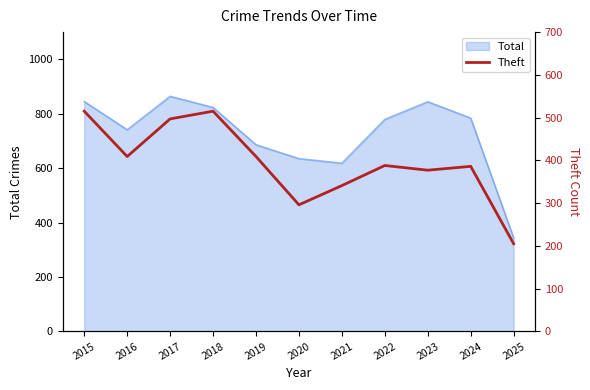

How many points are higher than both their immediate neighbors (excluding endpoints)?

3